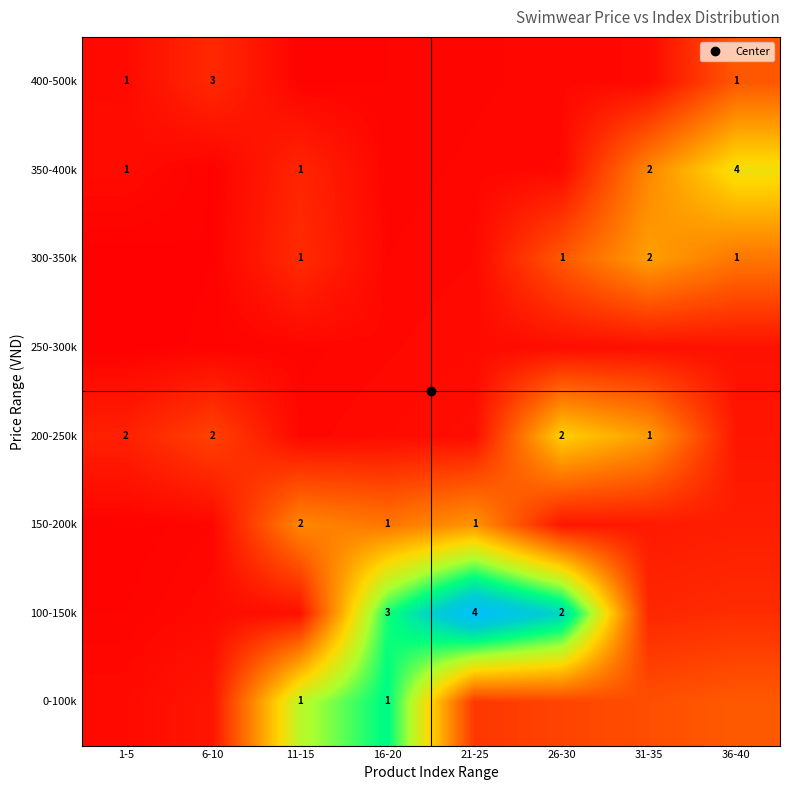

At which category does the chart reach its minimum across all series?

1-5